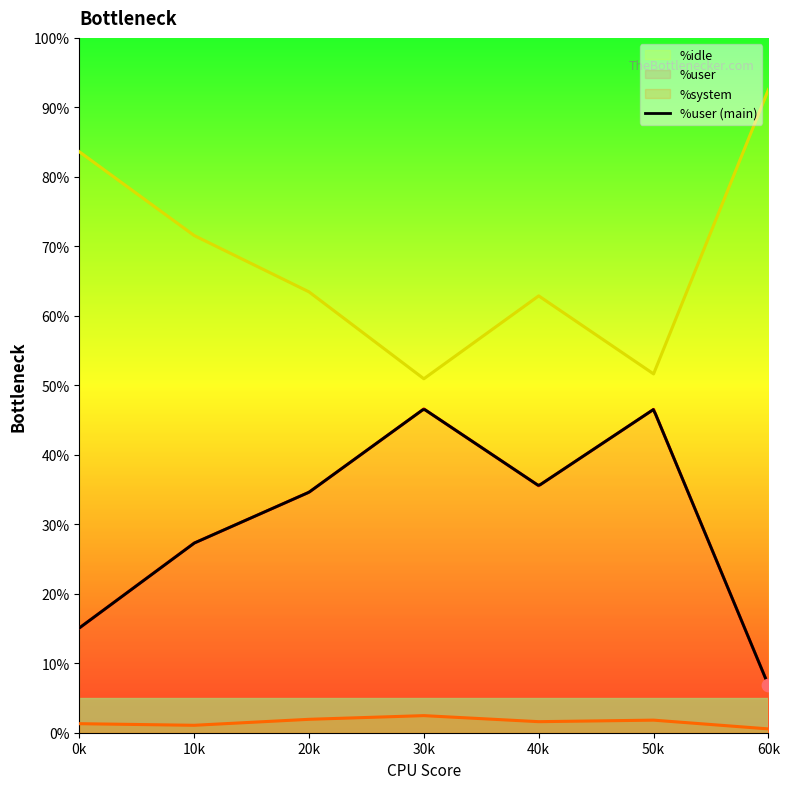

Which series reaches the maximum Y coordinate?

%idle